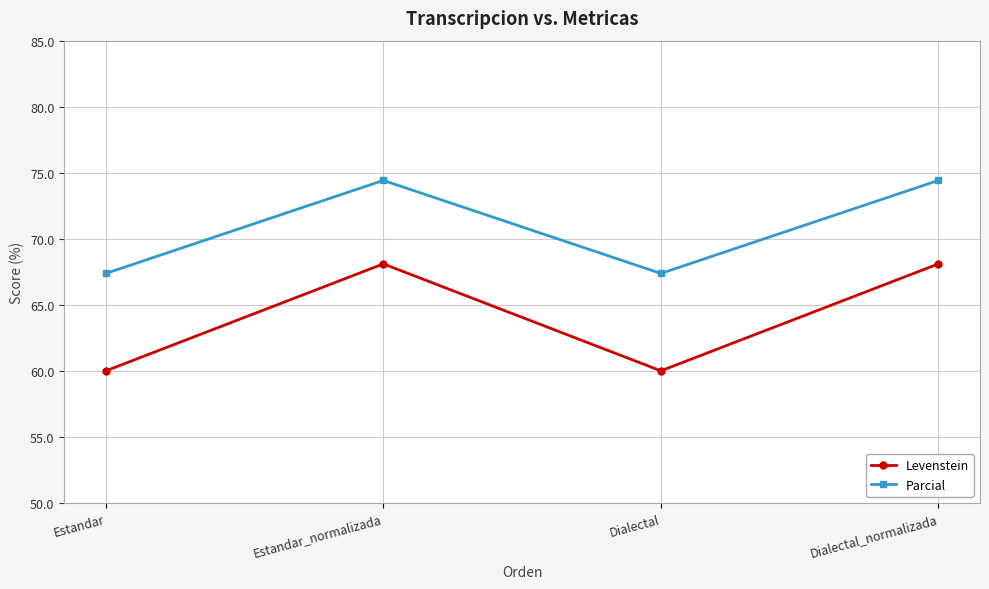

List the series in order of their peak value, highest first.

Parcial, Levenstein